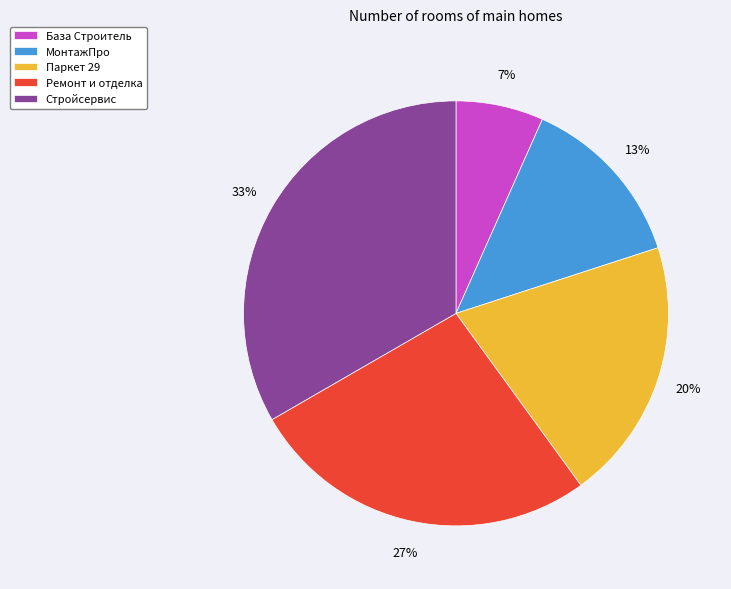

Between МонтажПро and Ремонт и отделка, which is larger?

Ремонт и отделка